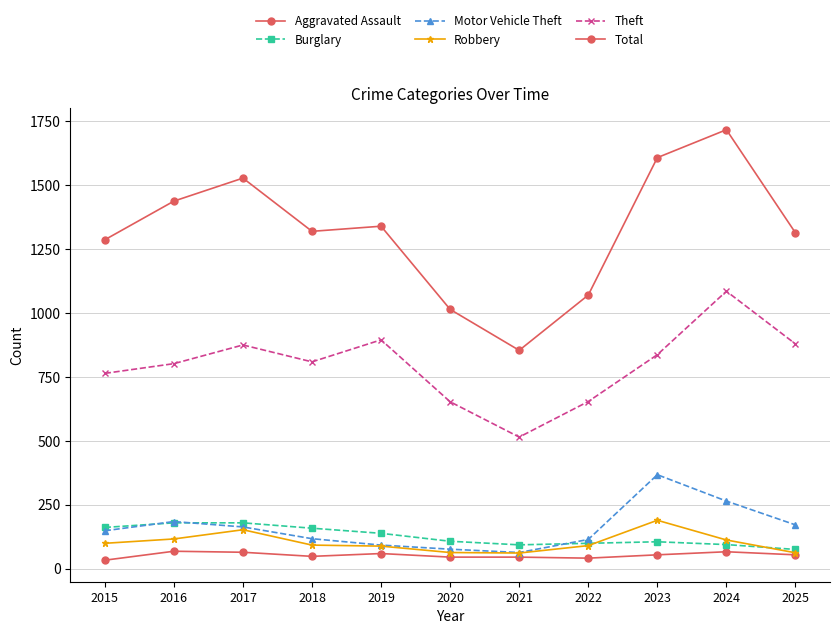

How many lines are shown in the chart?

6